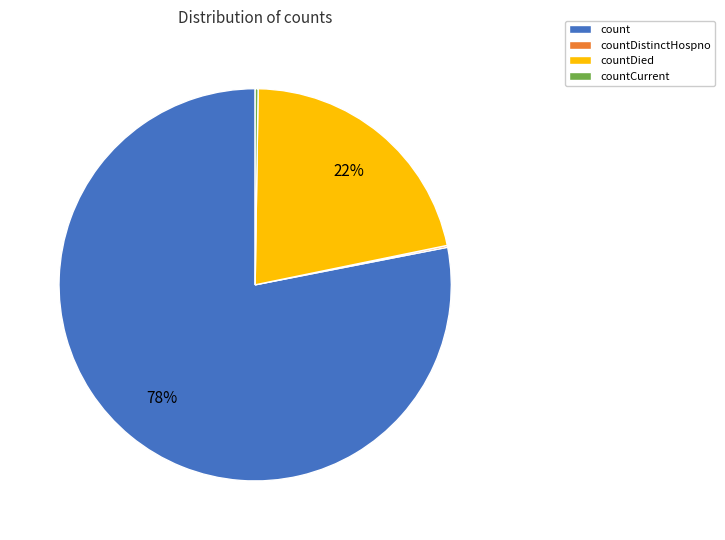

Is the sum of count and countDied greater than half?

Yes